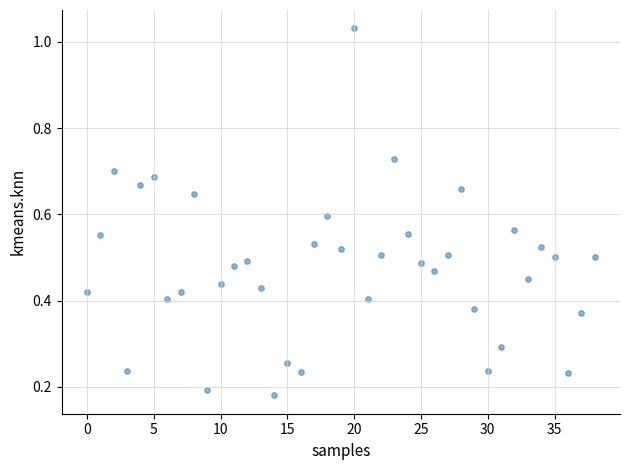

What is the range of Y values (max minus min)?

0.9